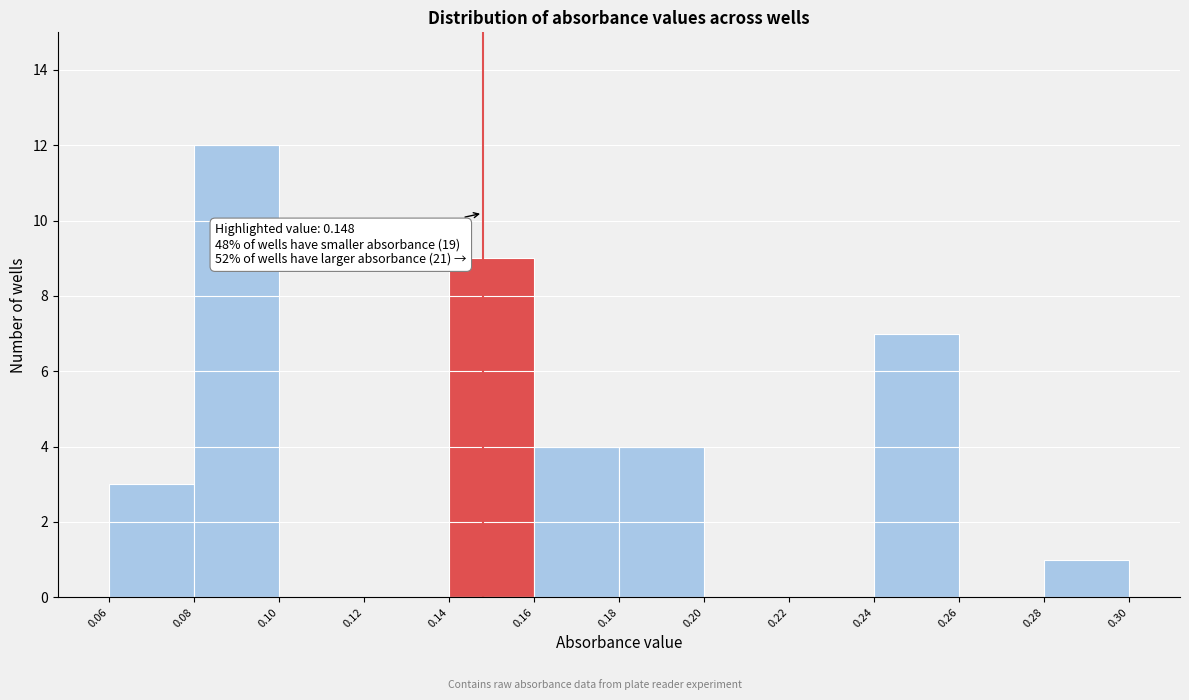

Over which range of the x-axis is the bar tallest?

0.08 to 0.10